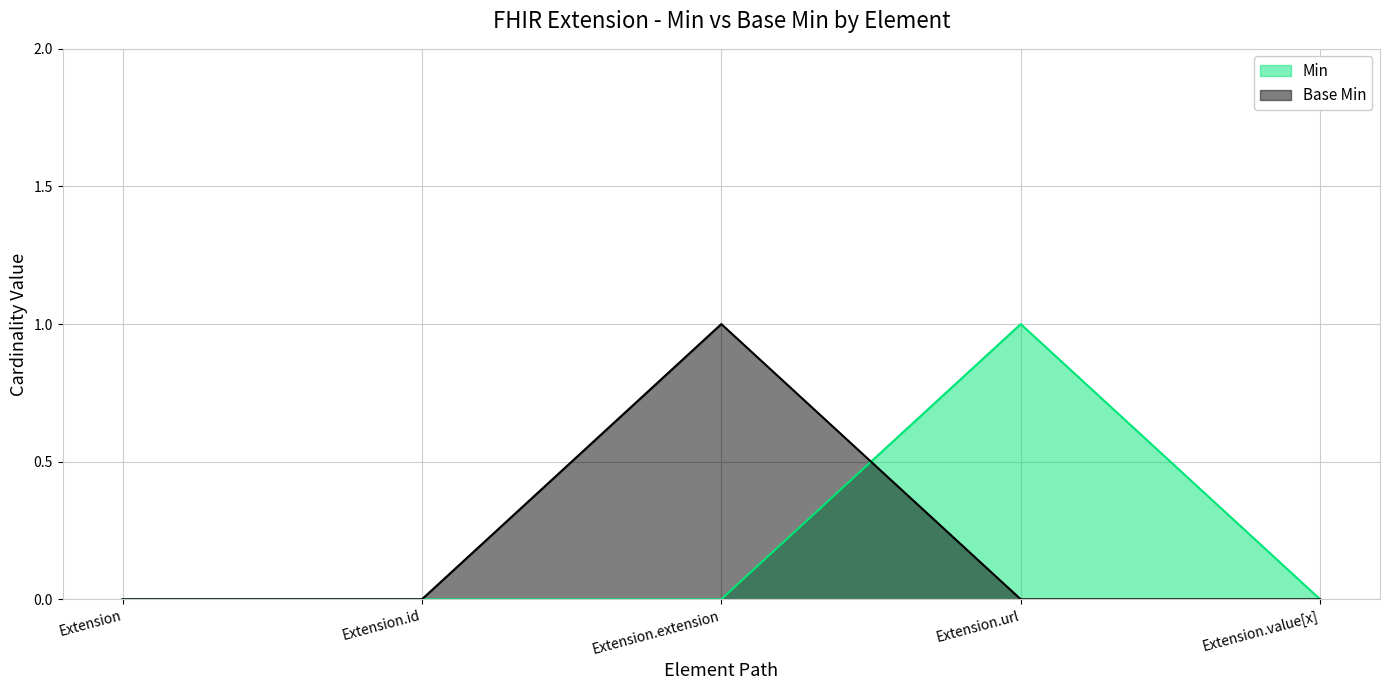

Does the chart have visible grid lines?

Yes